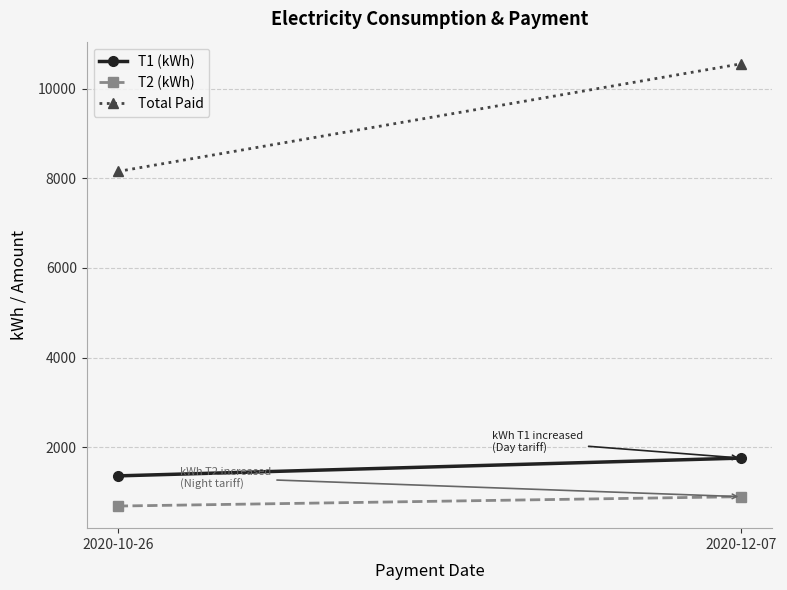

List the series in order of their peak value, lowest first.

T2 (kWh), T1 (kWh), Total Paid